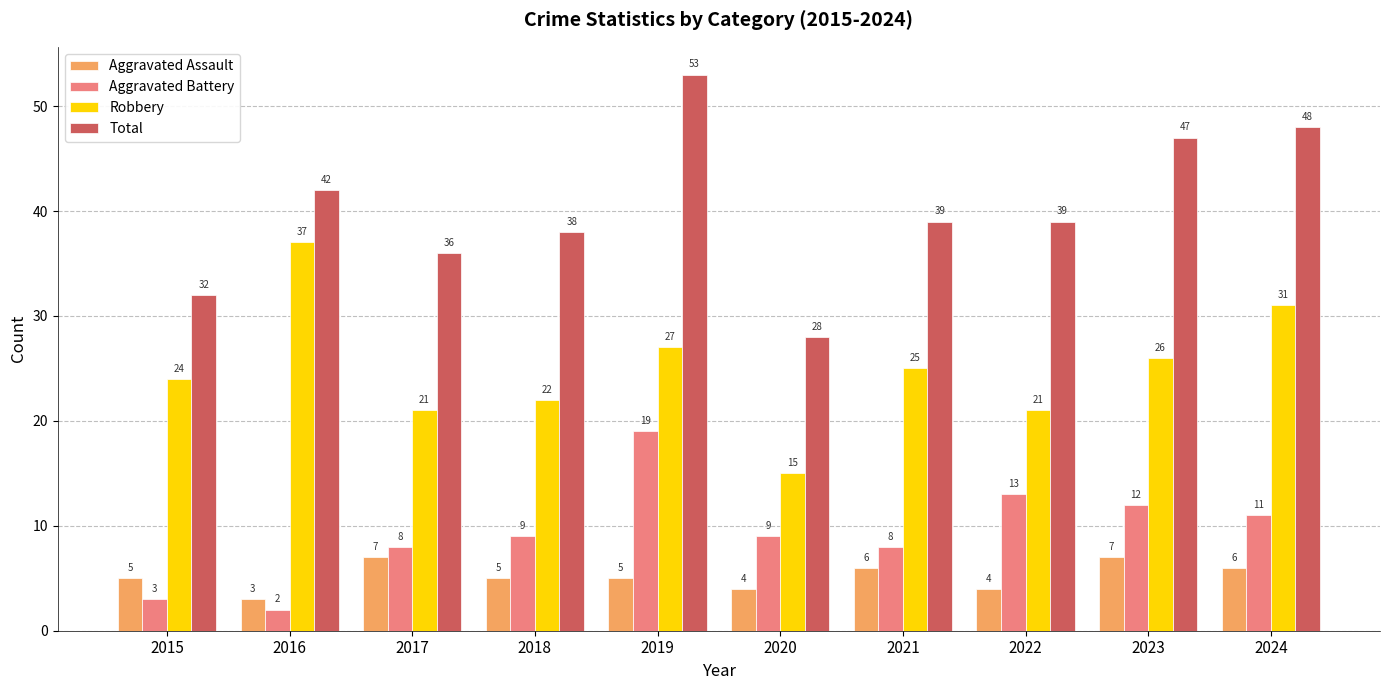

The Total series shows 64 at 2023. True or false?

False